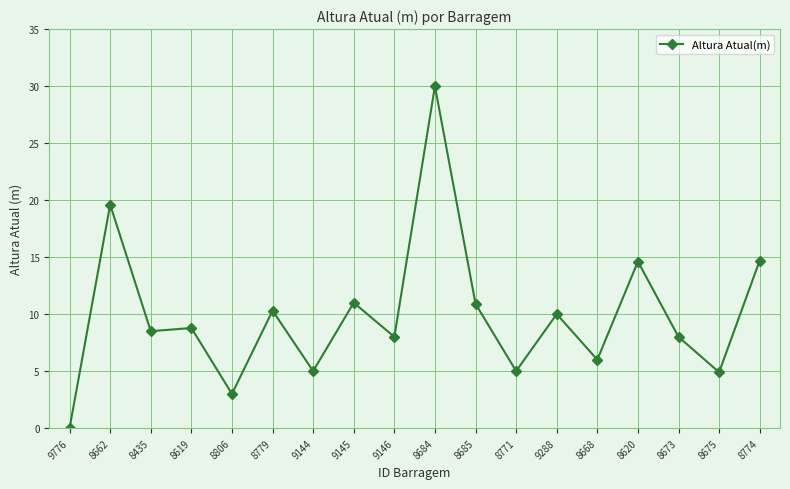

What is the label of the 14th point from the left?

8668